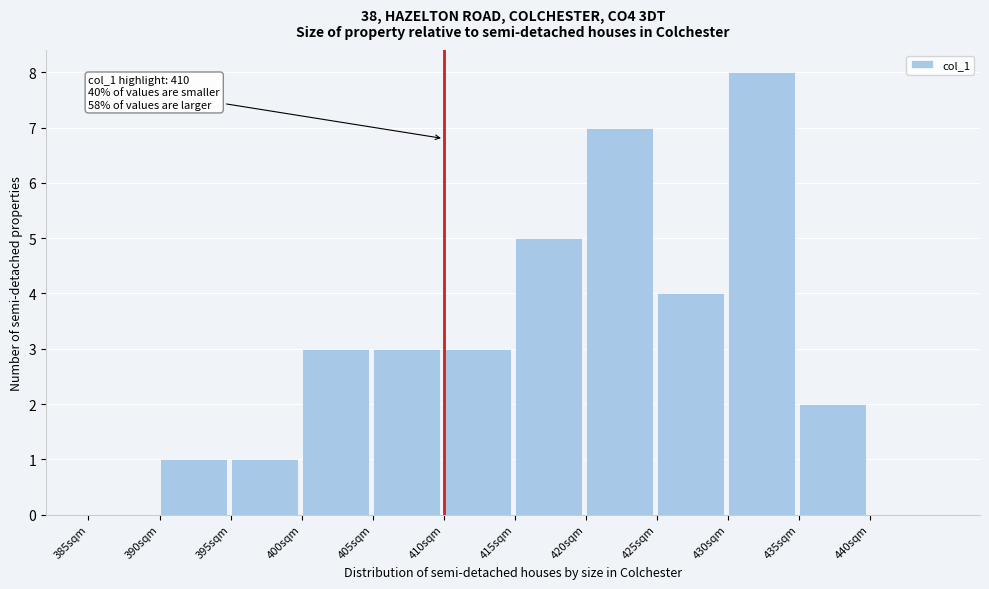

Which range on the x-axis has the tallest bar?

430 to 435